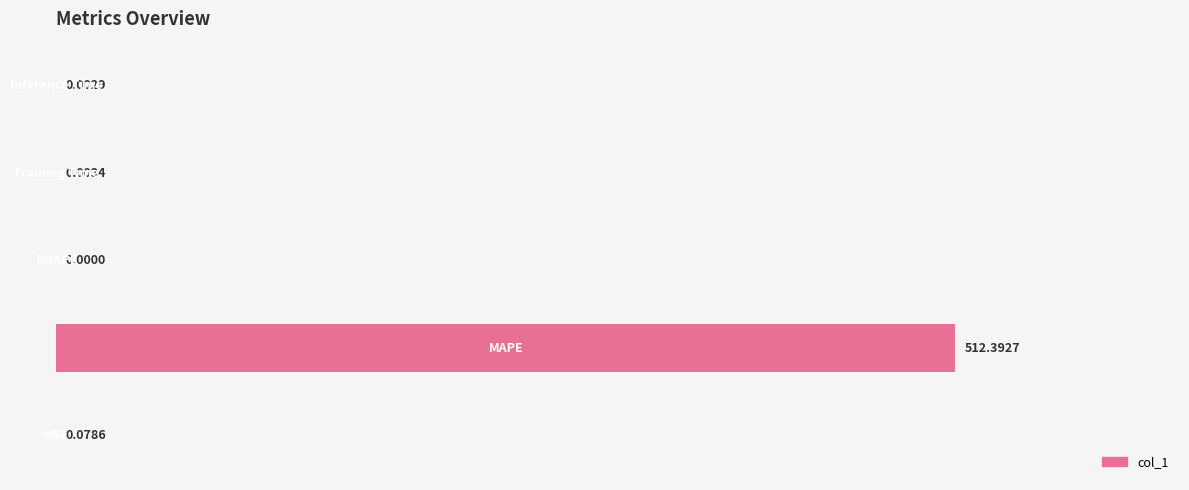

What is the sum of all values?

512.5